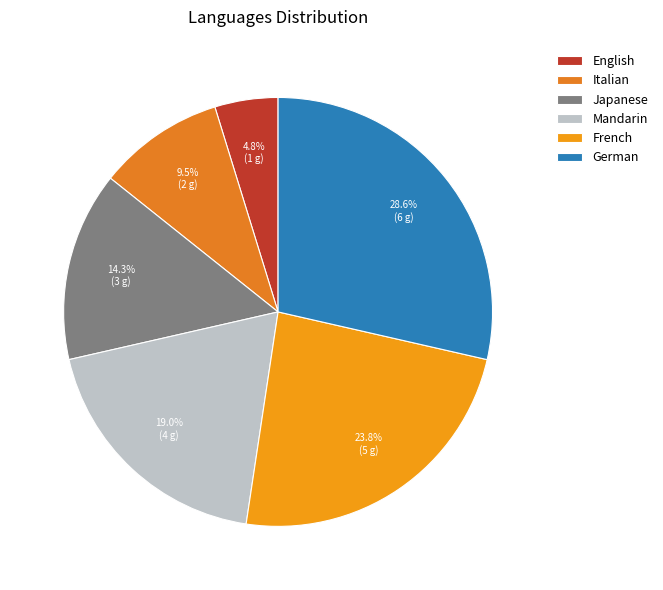

To the nearest percent, what is the difference between the largest and smallest slice percentages?

24%